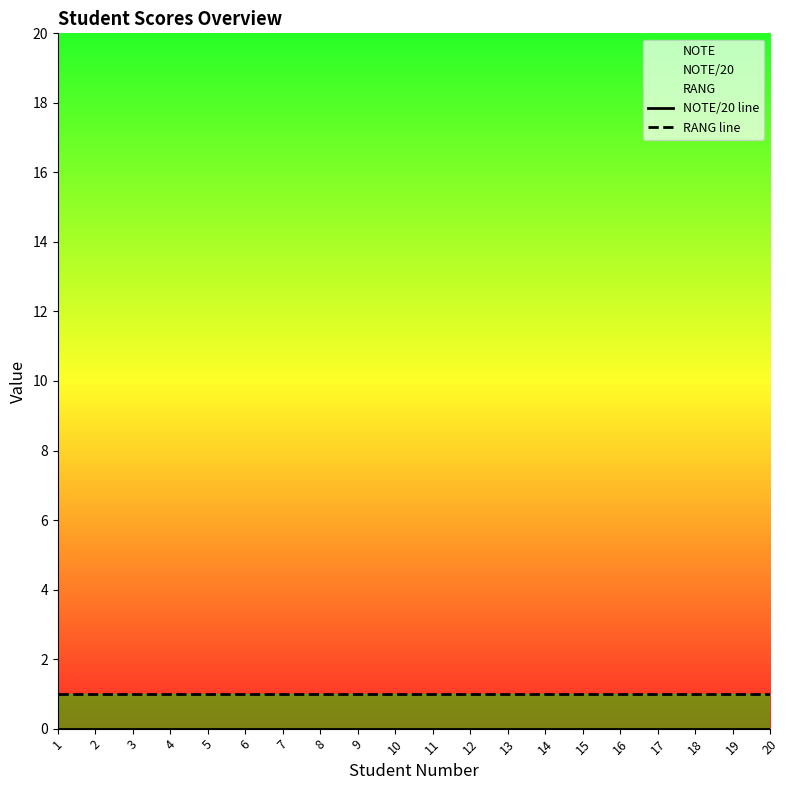

True or false: NOTE/20 line and RANG line cross at least once.

False